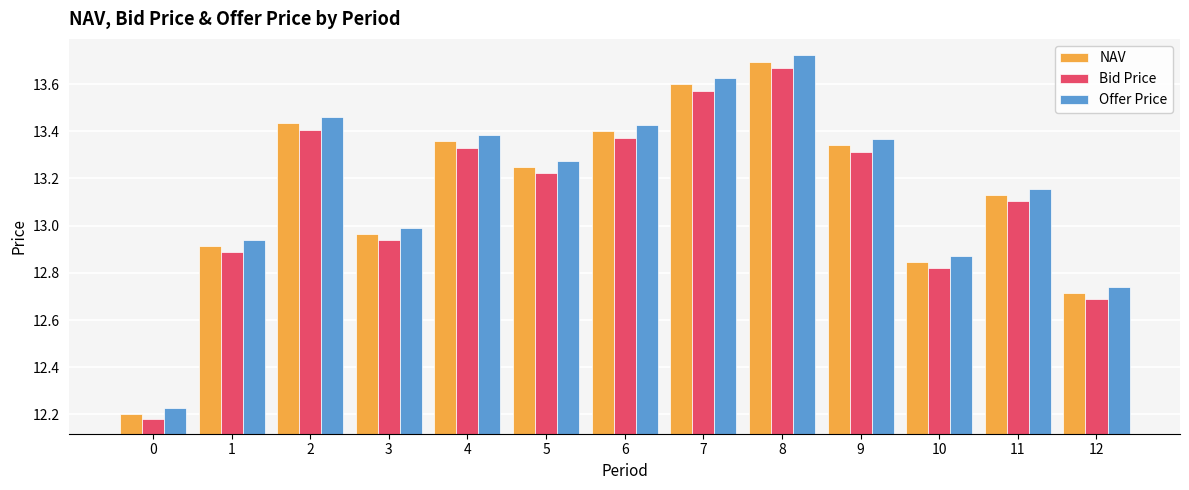

Is it true that Bid Price equals 17.7 at 0?

False